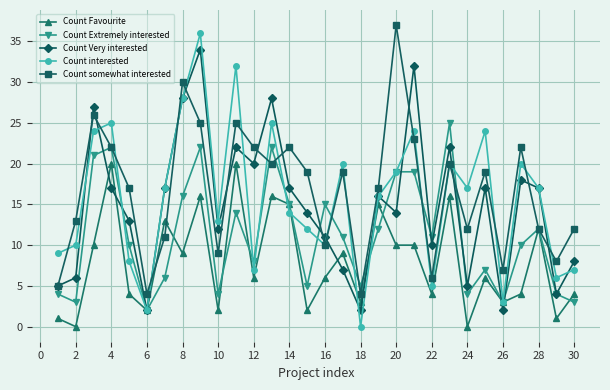

What is the sum of all Count Extremely interested values?

334